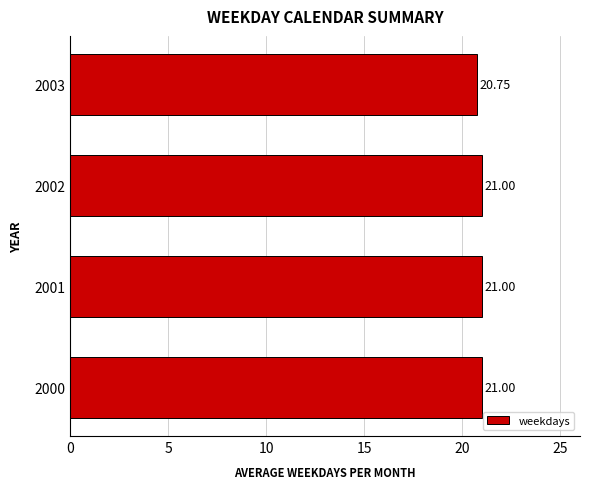

At which label is the value closest to 20?

2003